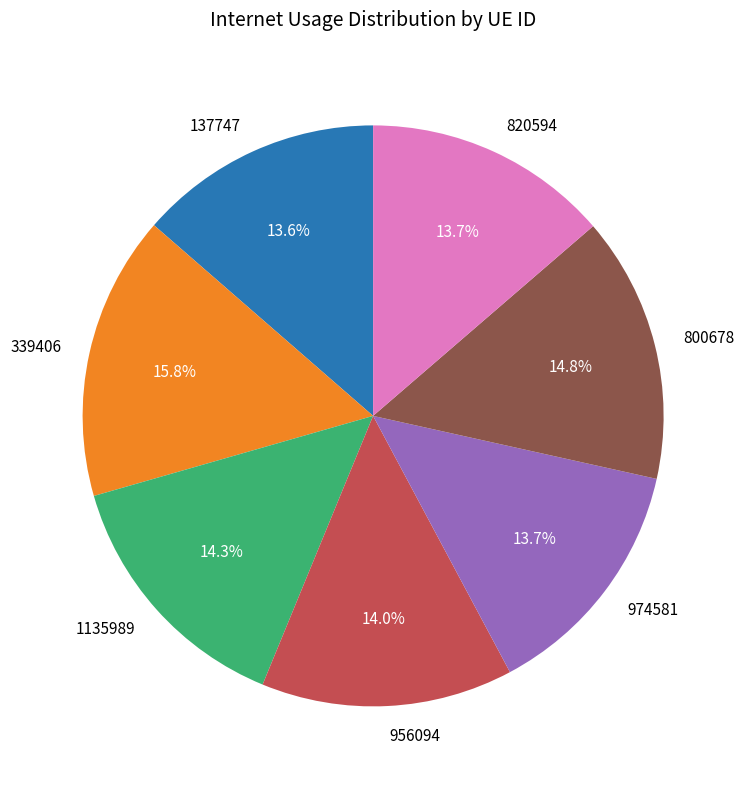

To the nearest percent, what is the combined percentage of 974581 and 820594?

27%